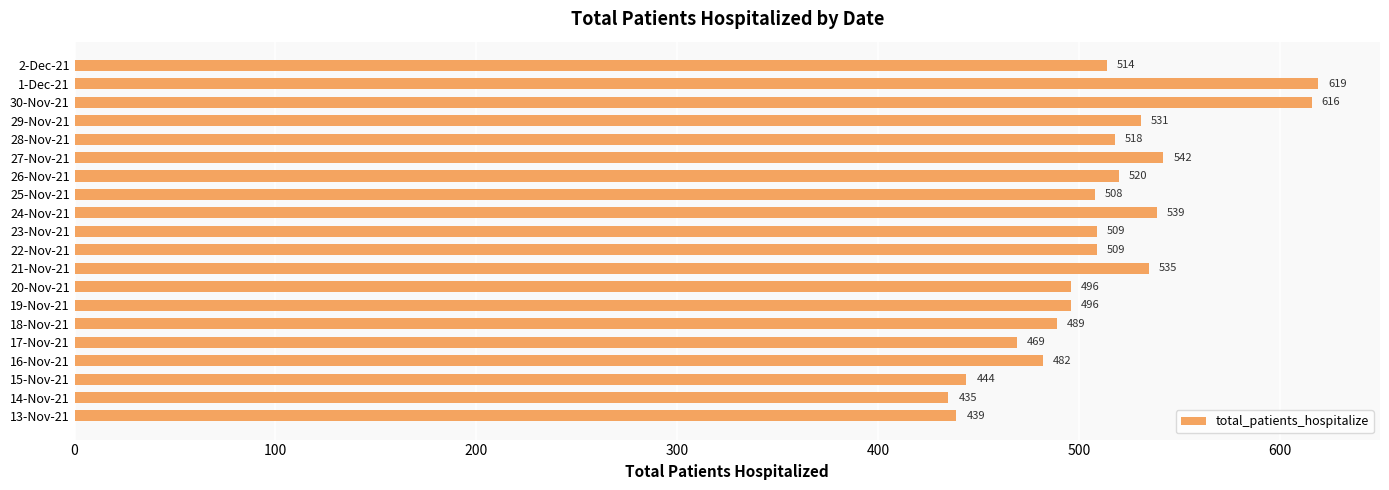

True or false: the data shows 542 at 27-Nov-21.

True